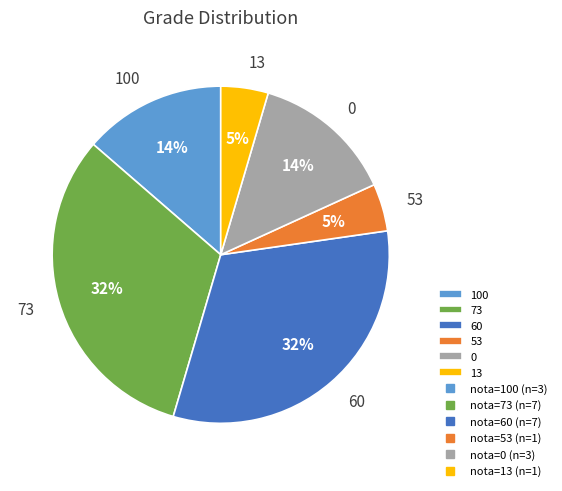

Is 0 the majority of the pie?

No